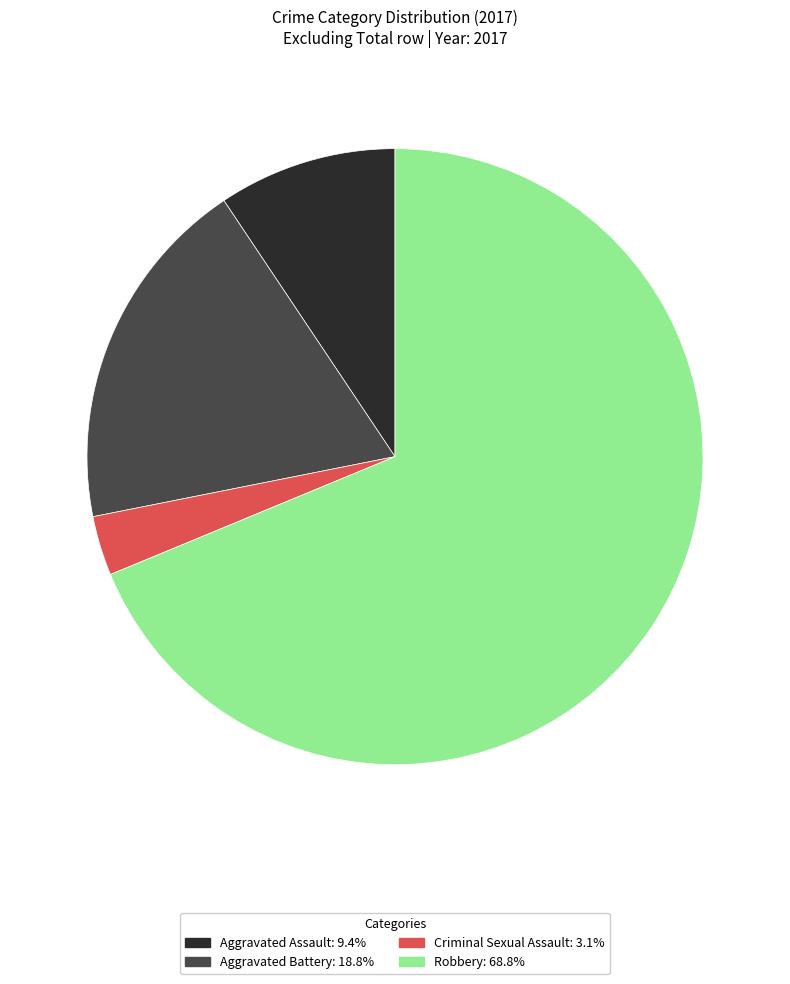

Approximately how many times larger is the value at Robbery compared to Criminal Sexual Assault?

22.0